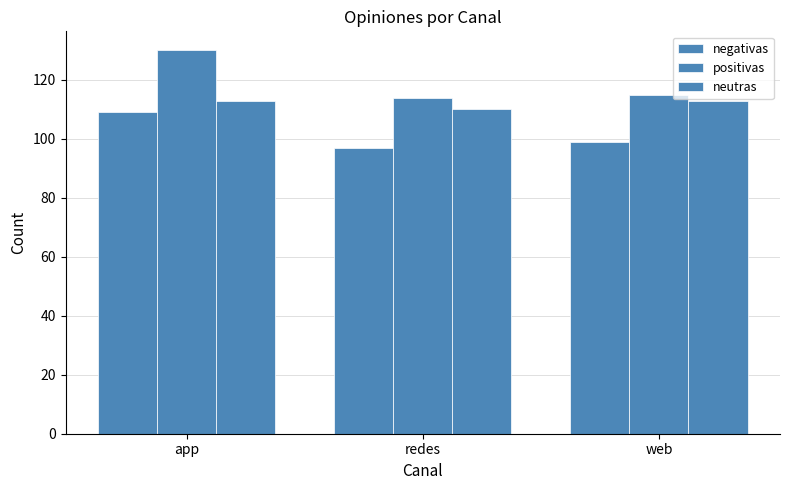

The value of neutras at redes is 197. True or false?

False